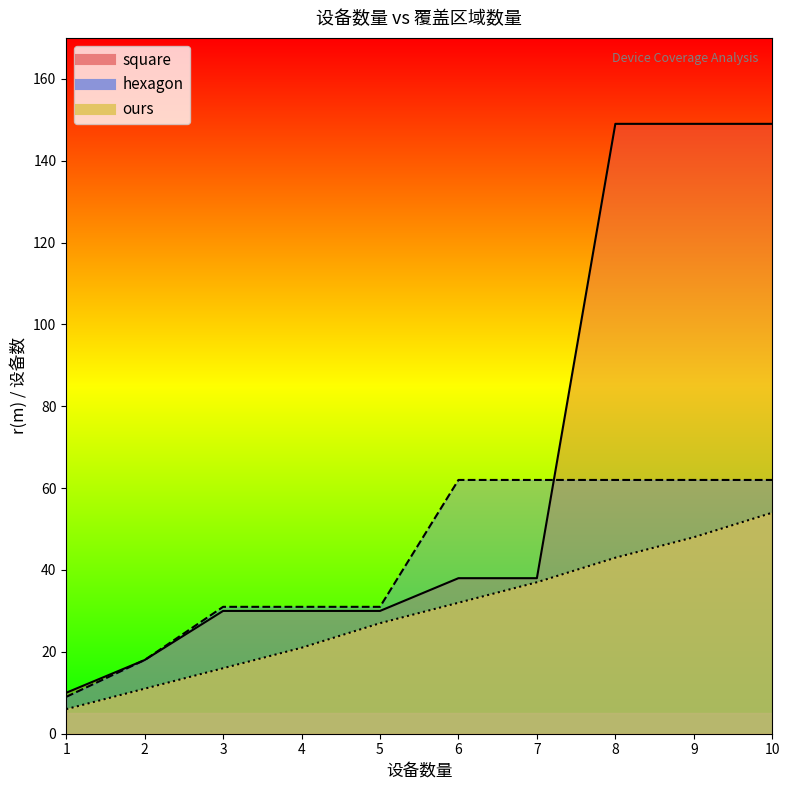

How many values in the square series are below 38?

5